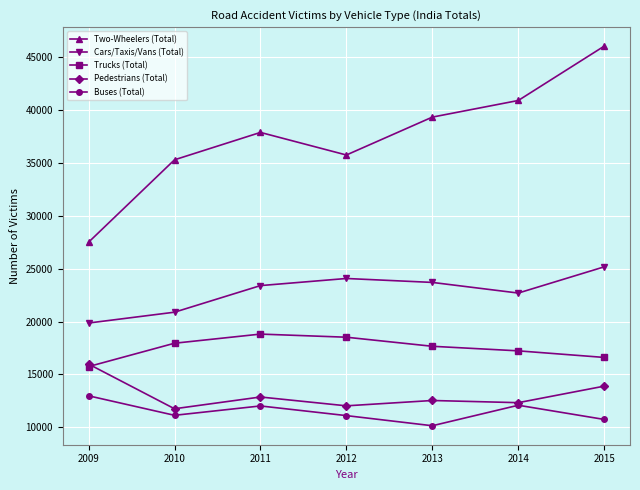

Which series has the largest total across all categories?

Two-Wheelers (Total)